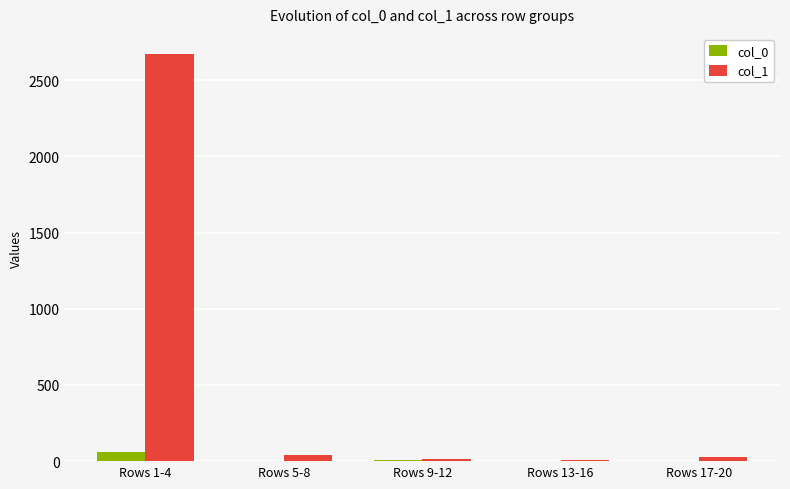

Are the bars grouped side by side (vs. stacked)?

Yes